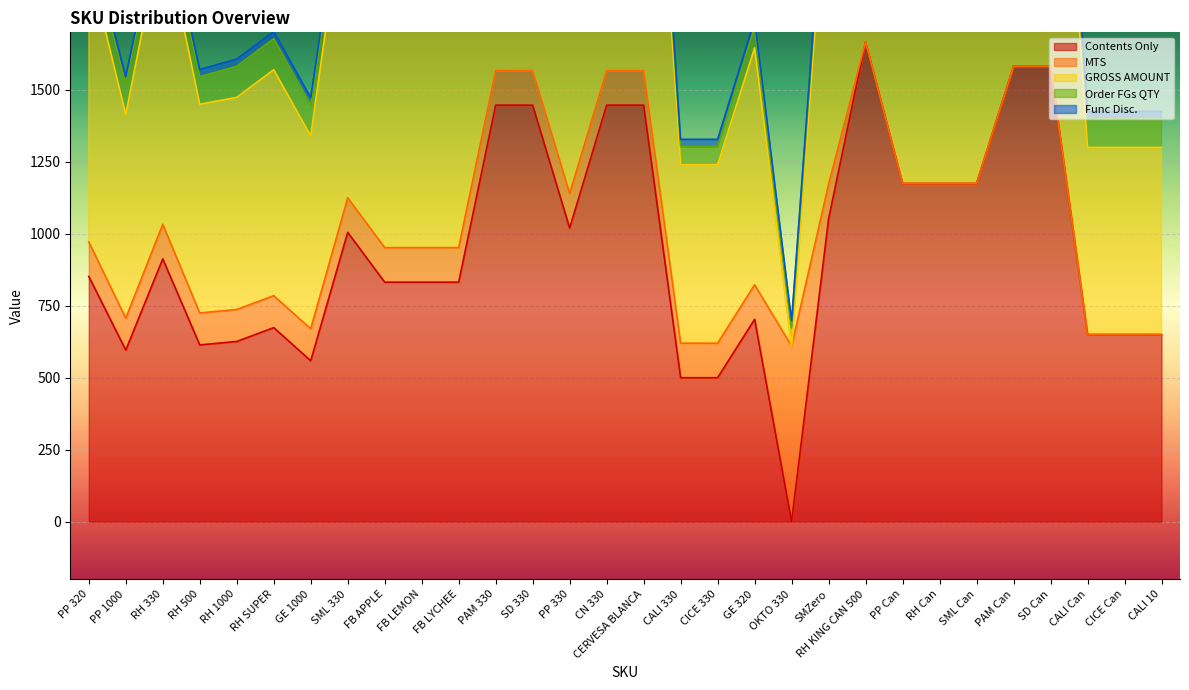

Rank the series by their maximum value, from lowest to highest.

Func Disc., Order FGs QTY, MTS, Contents Only, GROSS AMOUNT